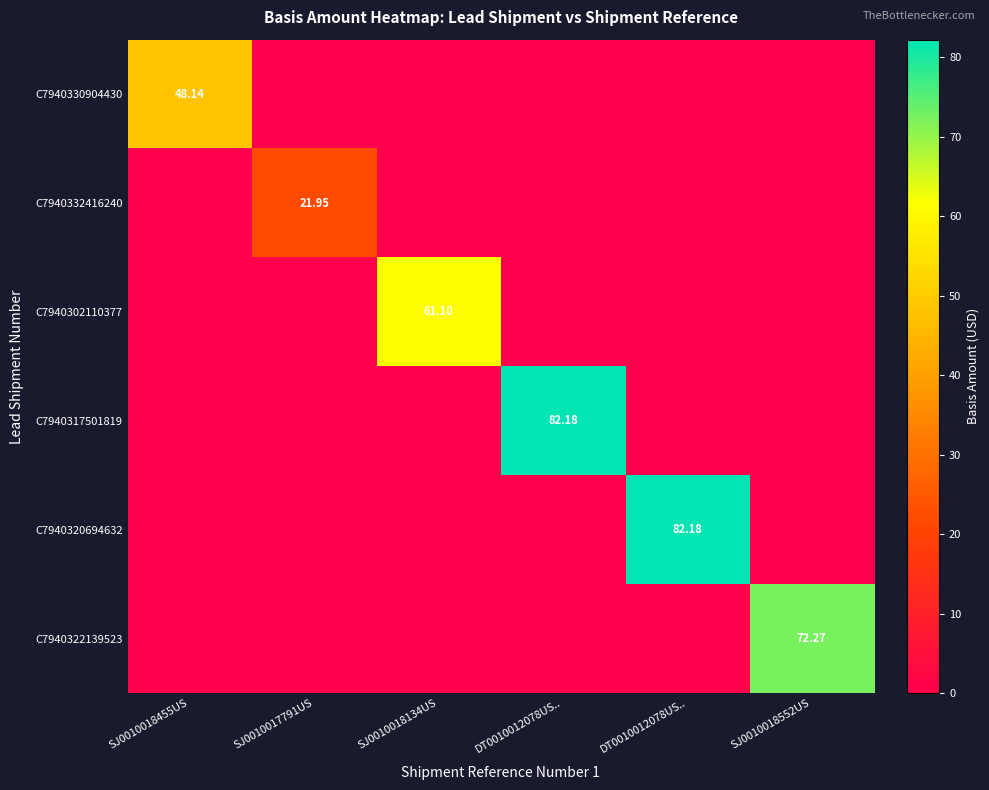

How many data points in C7940332416240 are above 0?

1